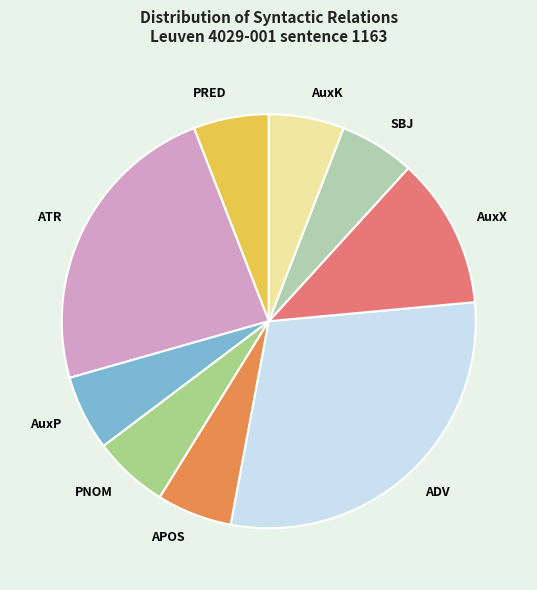

Combined, do ATR and ADV account for over 50%?

Yes